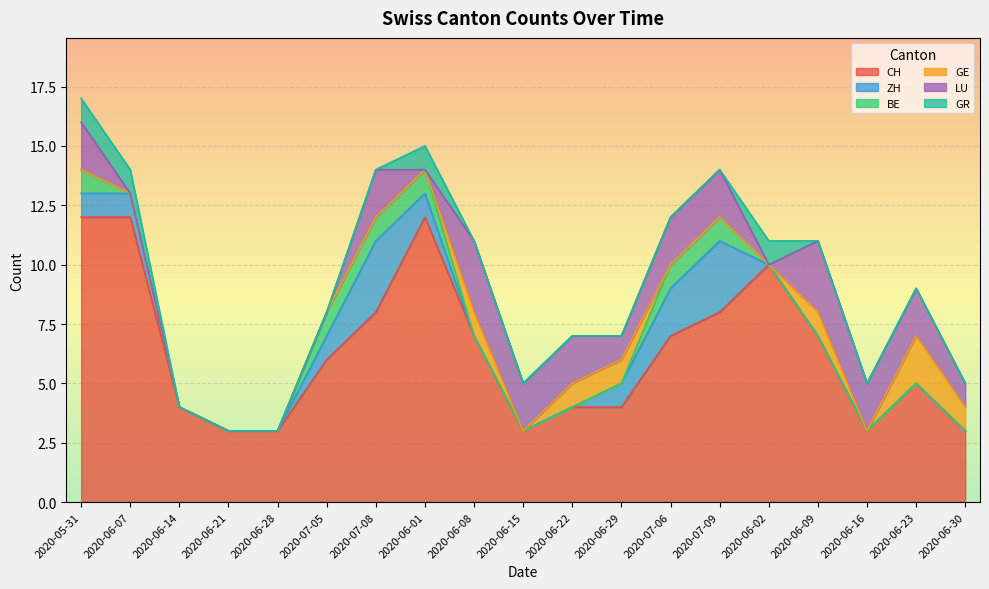

What is the difference between the second highest and second lowest values in the CH series?

9